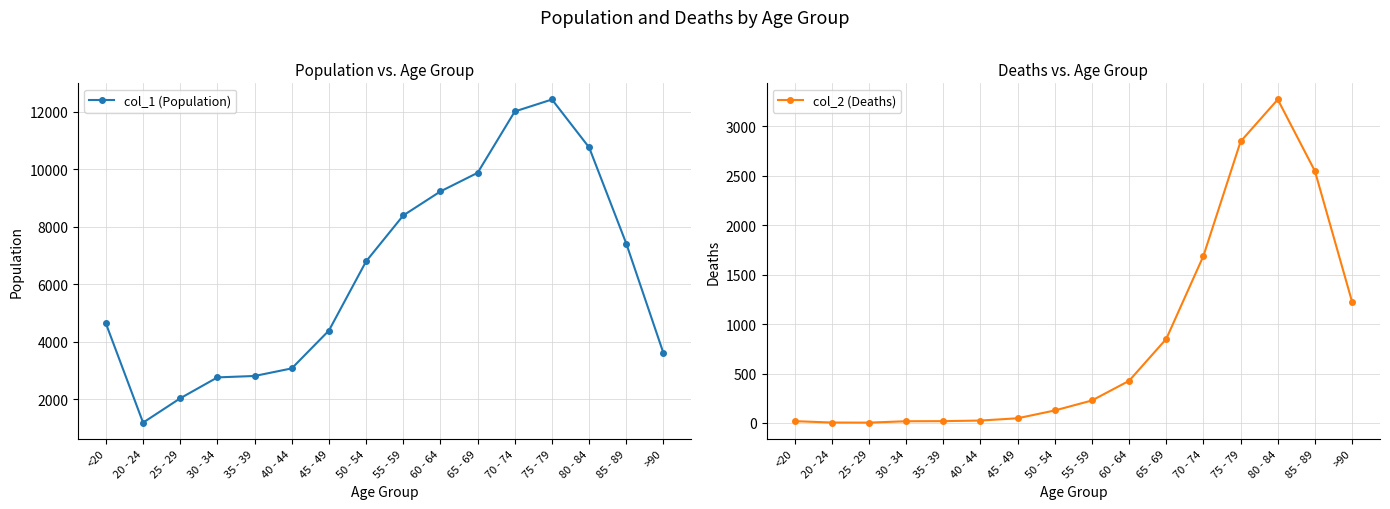

What are all the series names shown in the legend?

col_1 (Population), col_2 (Deaths)